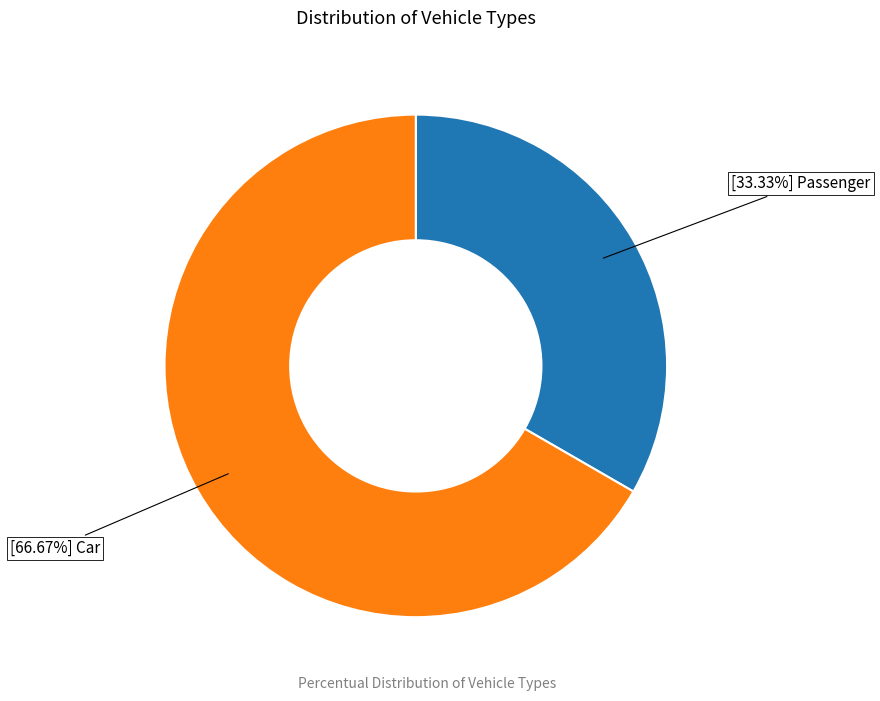

Is there a majority slice in this chart?

Yes